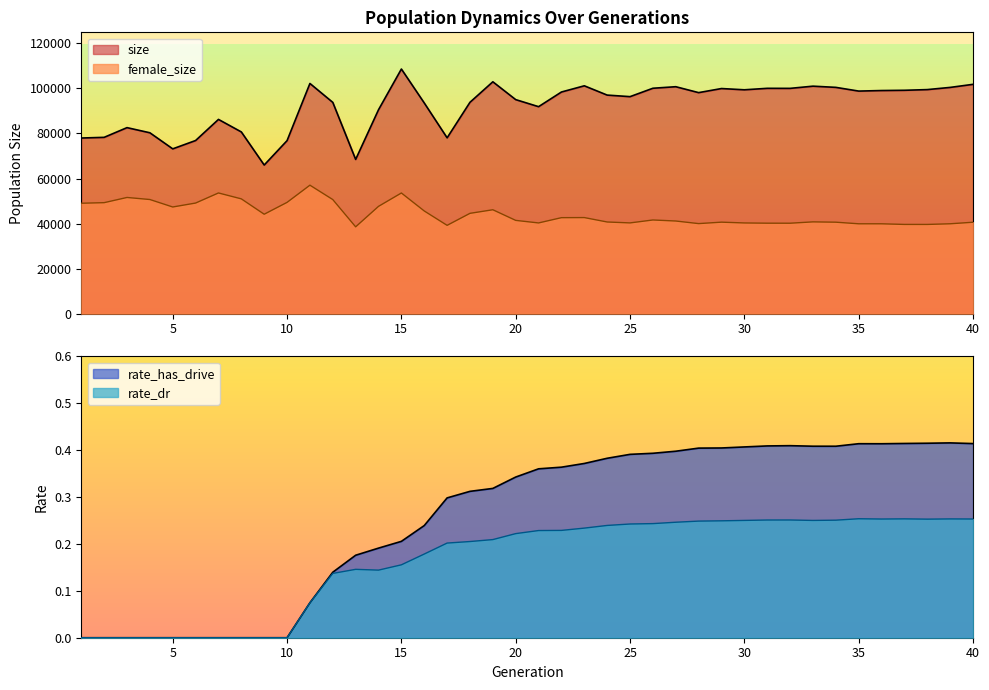

Reading left to right, list all the values displayed in this chart.

size: 77976.0	78281.0	82587.0	80306.0	73168.0	76868.0	86242.0	80675.0	65987.0	76818.0	102198.0	93797.0	68479.0	90539.0	108607.0	93545.0	78061.0	93841.0	102943.0	95023.0	91896.0	98404.0	101160.0	97036.0	96345.0	100072.0	100758.0	98129.0	99944.0	99387.0	100040.0	100022.0	100996.0	100468.0	98816.0	99057.0	99169.0	99473.0	100446.0	101811.0
rate_has_drive: 0.0	0.0	0.0	0.0	0.0	0.0	0.0	0.0	0.0	0.0	0.1	0.1	0.2	0.2	0.2	0.2	0.3	0.3	0.3	0.3	0.4	0.4	0.4	0.4	0.4	0.4	0.4	0.4	0.4	0.4	0.4	0.4	0.4	0.4	0.4	0.4	0.4	0.4	0.4	0.4
rate_dr: 0.0	0.0	0.0	0.0	0.0	0.0	0.0	0.0	0.0	0.0	0.1	0.1	0.1	0.1	0.2	0.2	0.2	0.2	0.2	0.2	0.2	0.2	0.2	0.2	0.2	0.2	0.2	0.2	0.2	0.3	0.3	0.3	0.3	0.3	0.3	0.3	0.3	0.3	0.3	0.3
female_size: 49027.0	49280.0	51588.0	50676.0	47361.0	49108.0	53587.0	50968.0	44146.0	49407.0	57042.0	50657.0	38548.0	47639.0	53572.0	45597.0	39210.0	44541.0	46131.0	41413.0	40278.0	42618.0	42658.0	40700.0	40292.0	41591.0	41133.0	39985.0	40623.0	40273.0	40169.0	40157.0	40752.0	40611.0	39900.0	39896.0	39617.0	39612.0	39907.0	40587.0